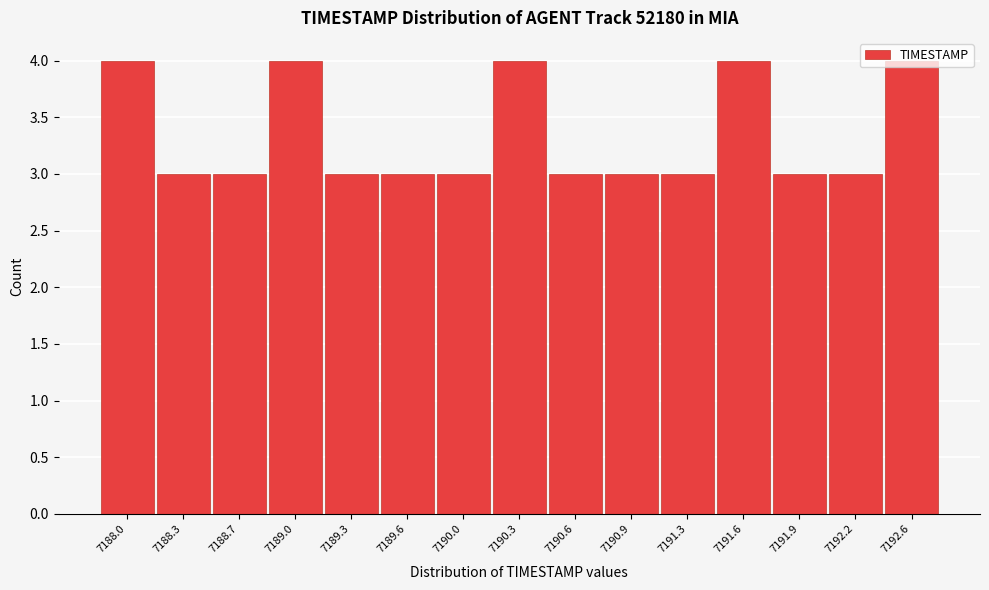

True or false: the data shows 1 at 7189.6.

False